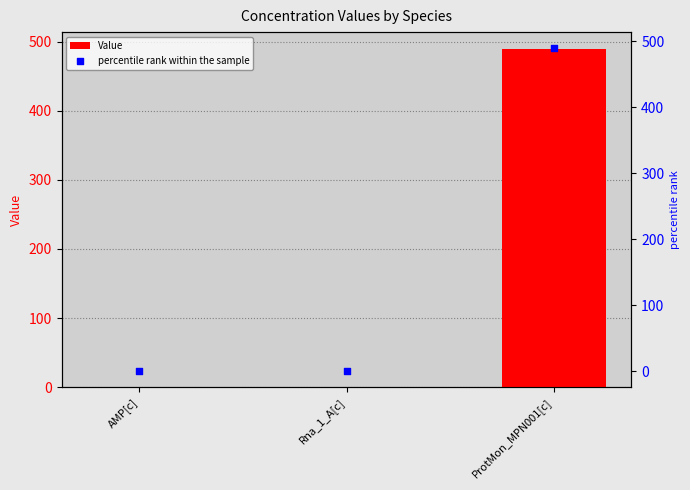

At which category is the sum across all series the highest?

ProtMon_MPN001[c]